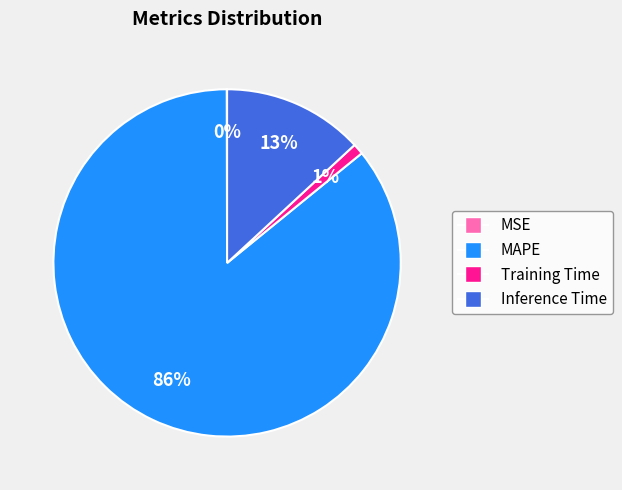

To the nearest percent, what percentage of the pie is Training Time?

1%